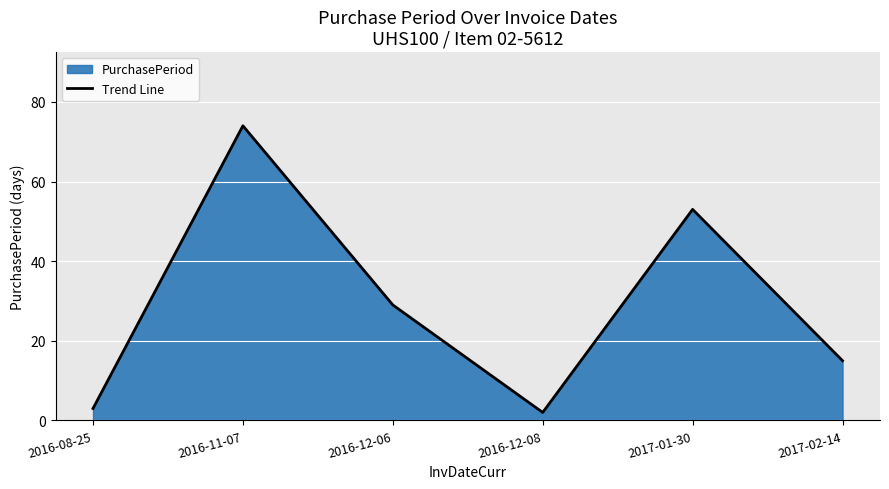

What value does the data have at 2016-11-07, to the nearest 5?

75